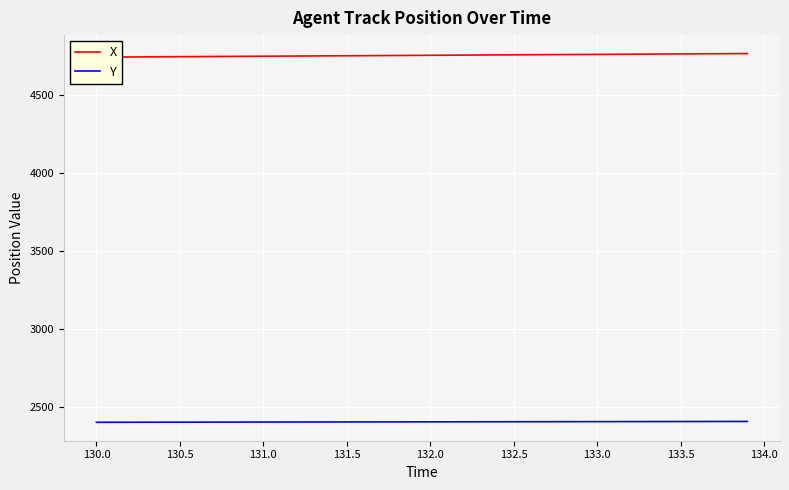

What are all the series names shown in the legend?

X, Y